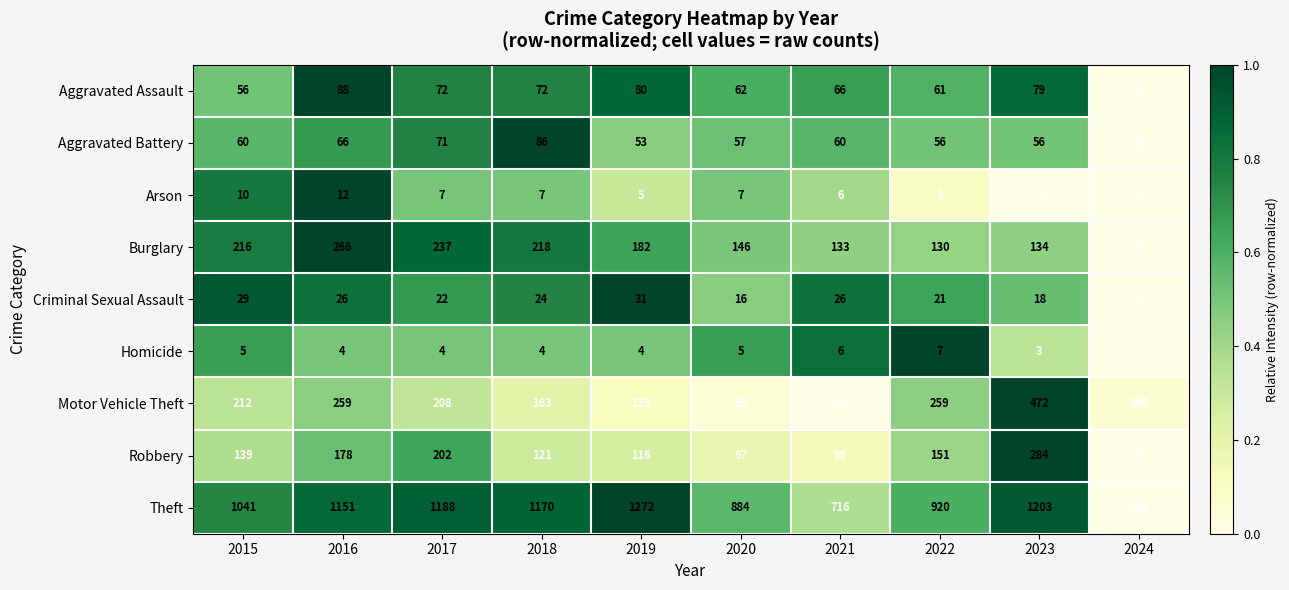

The Aggravated Assault series shows 79 at 2023. True or false?

True